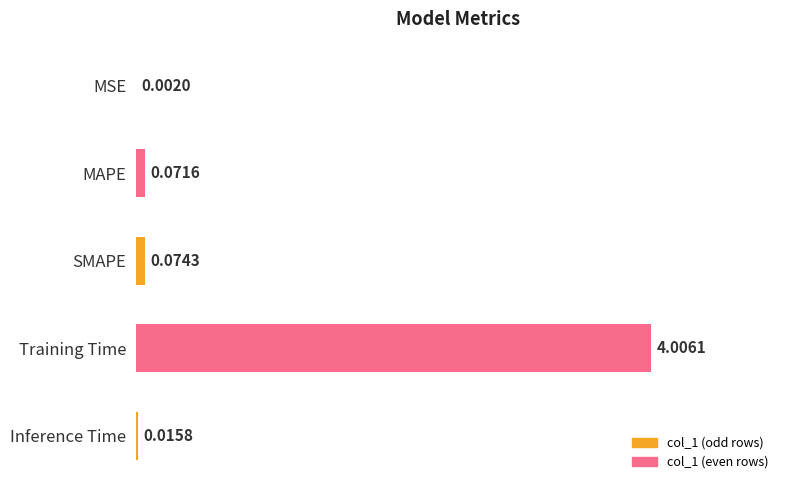

Between Inference Time and Training Time, which is larger?

Training Time